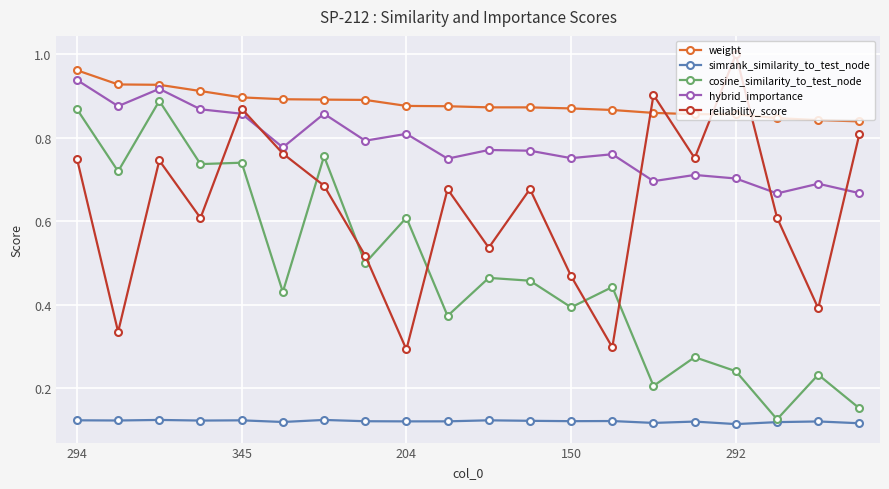

Which series has the largest total across all categories?

weight